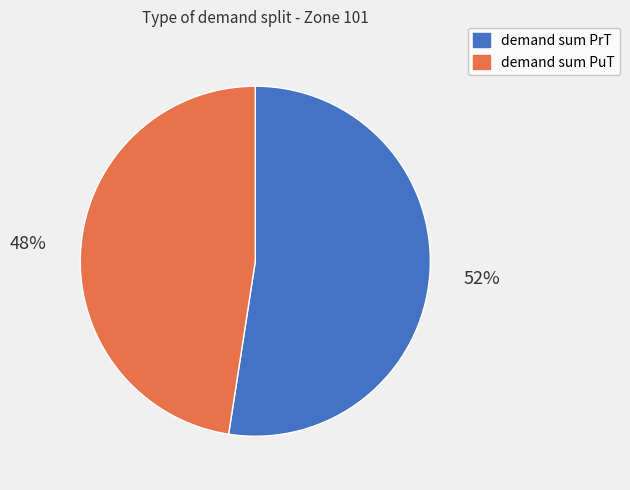

Which slice is the smallest?

demand sum PuT